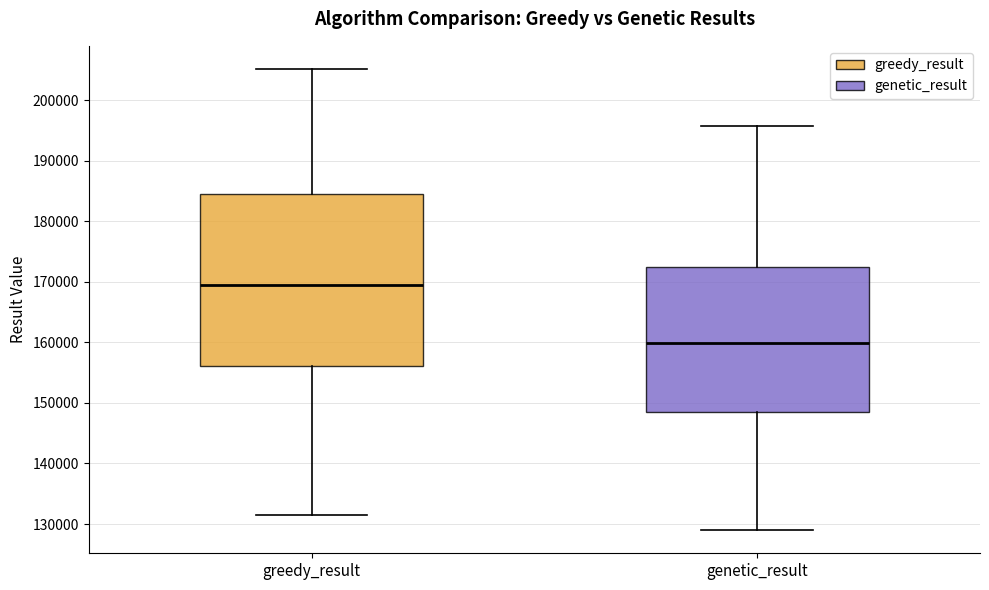

Which box has the lowest median line?

genetic_result